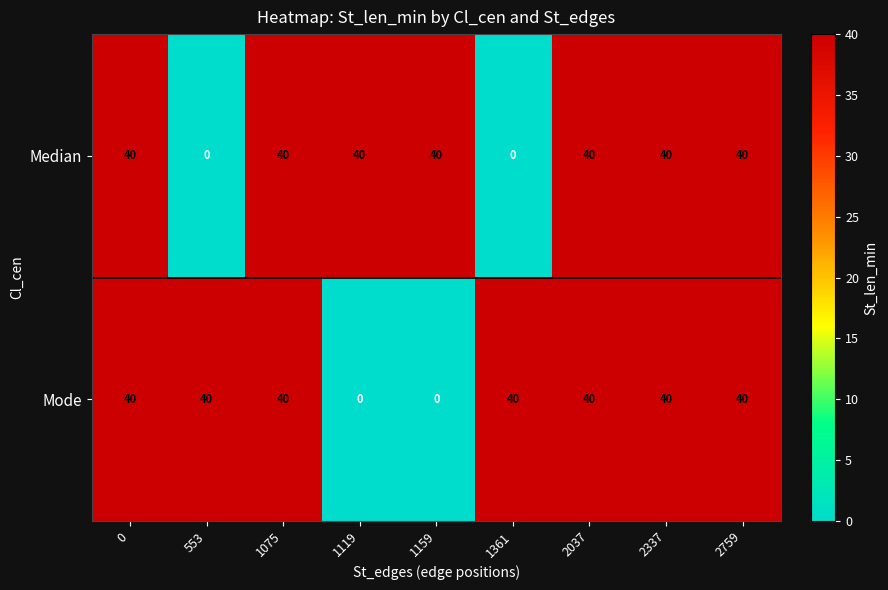

Reading left to right, what are all the values shown in this chart?

Median: 40	0	40	40	40	0	40	40	40
Mode: 40	40	40	0	0	40	40	40	40